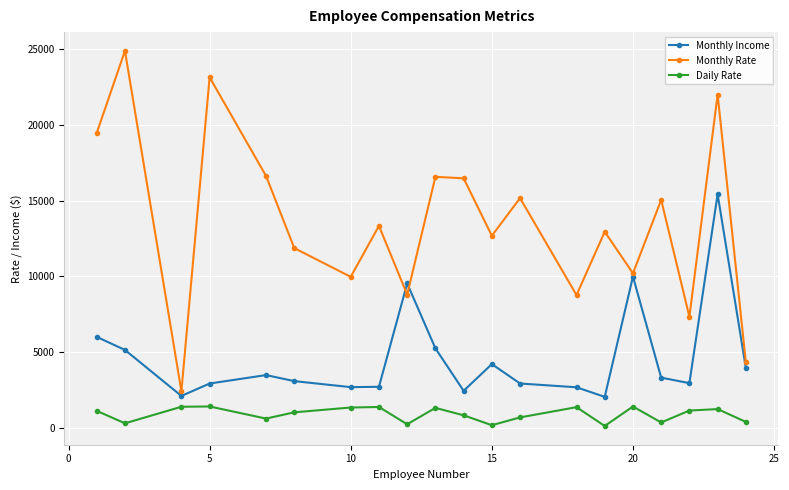

What is the average value of the Monthly Income series?

4629